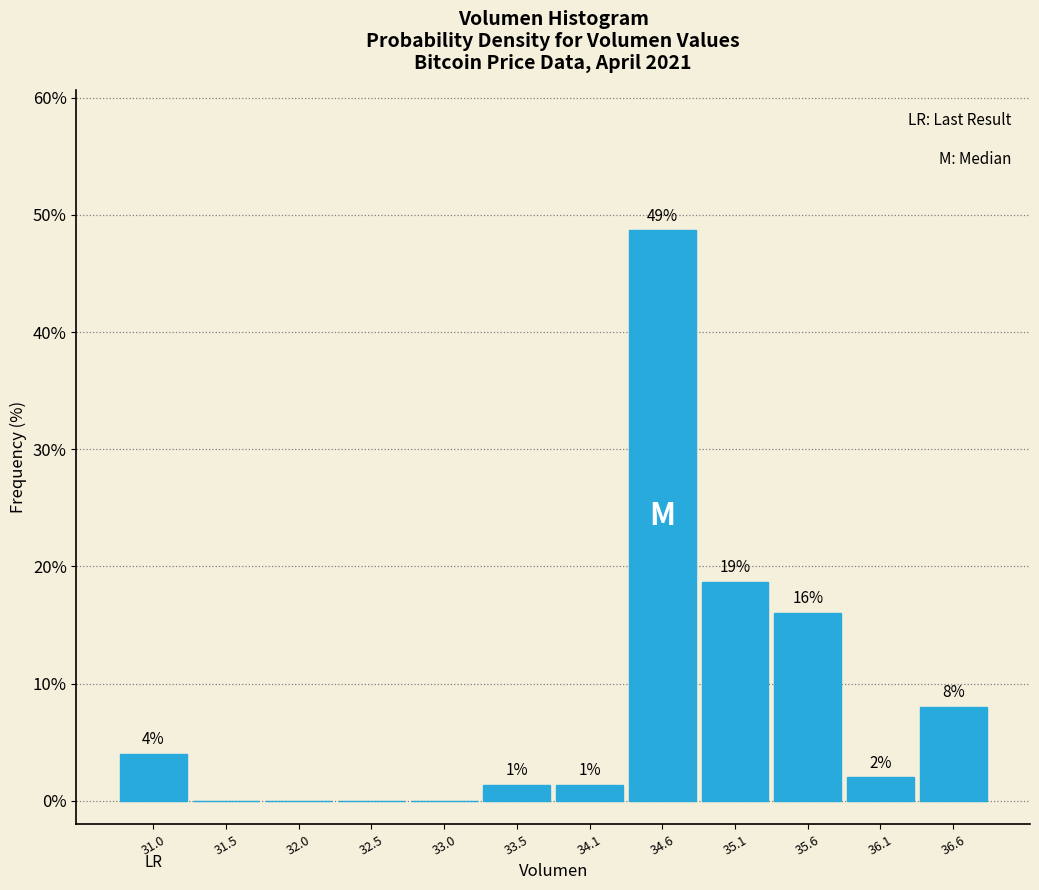

Over which range of the x-axis is the bar tallest?

34.3 to 34.8